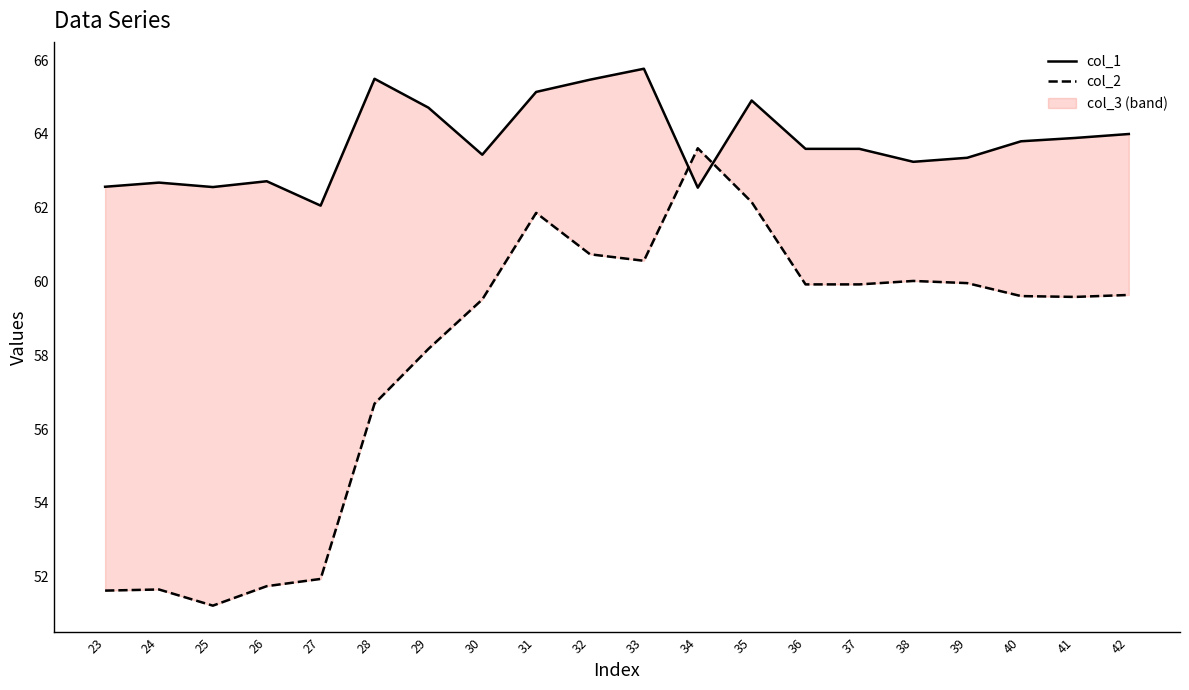

At 40, list the series in order from smallest to largest.

col_2, col_1